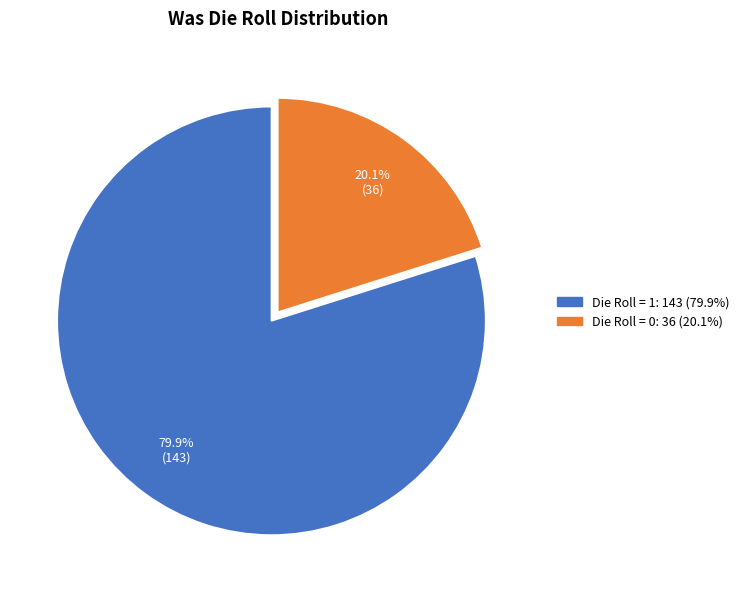

To the nearest percent, what is the combined percentage of Die Roll = 1 and Die Roll = 0?

100%